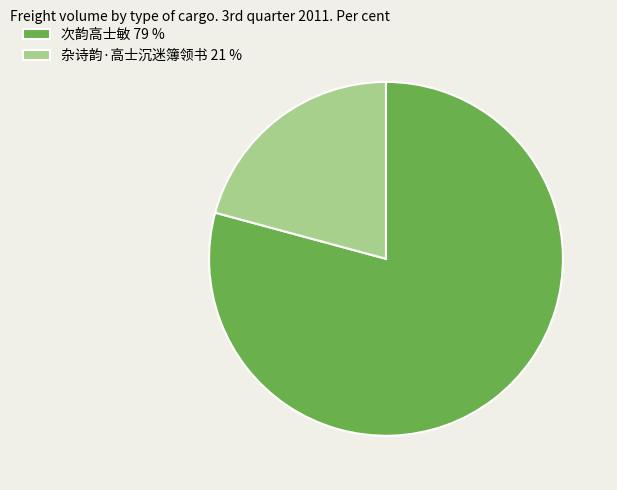

Does 杂诗韵·高士沉迷簿领书 represent more than half of the total?

No